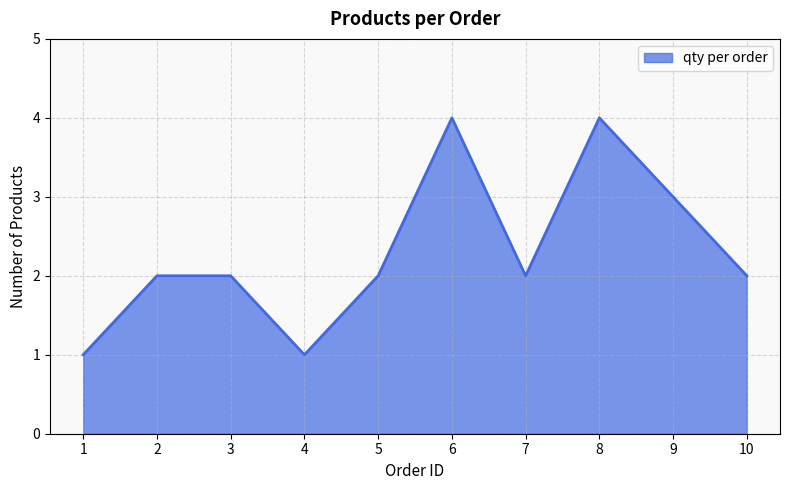

Is it true that the value at 8 is 6?

False